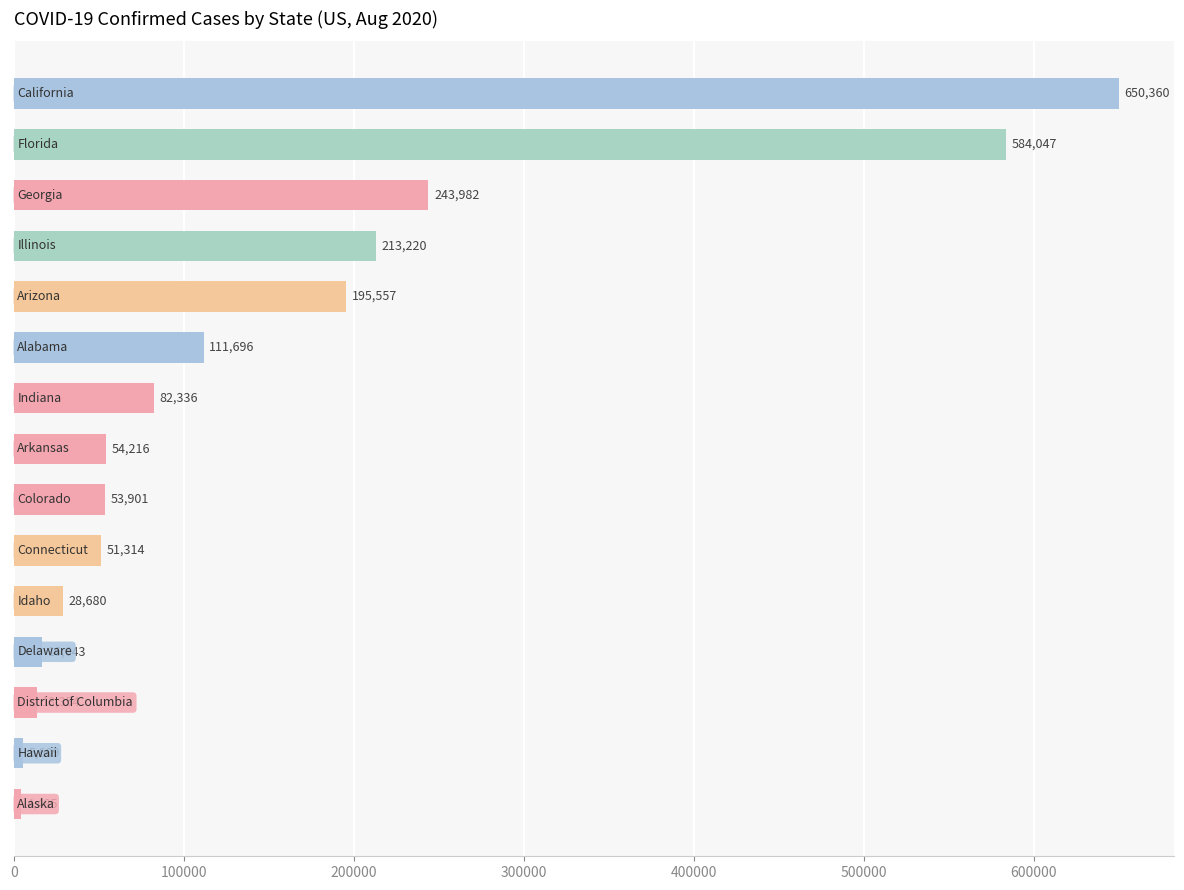

What is the average value?

153960